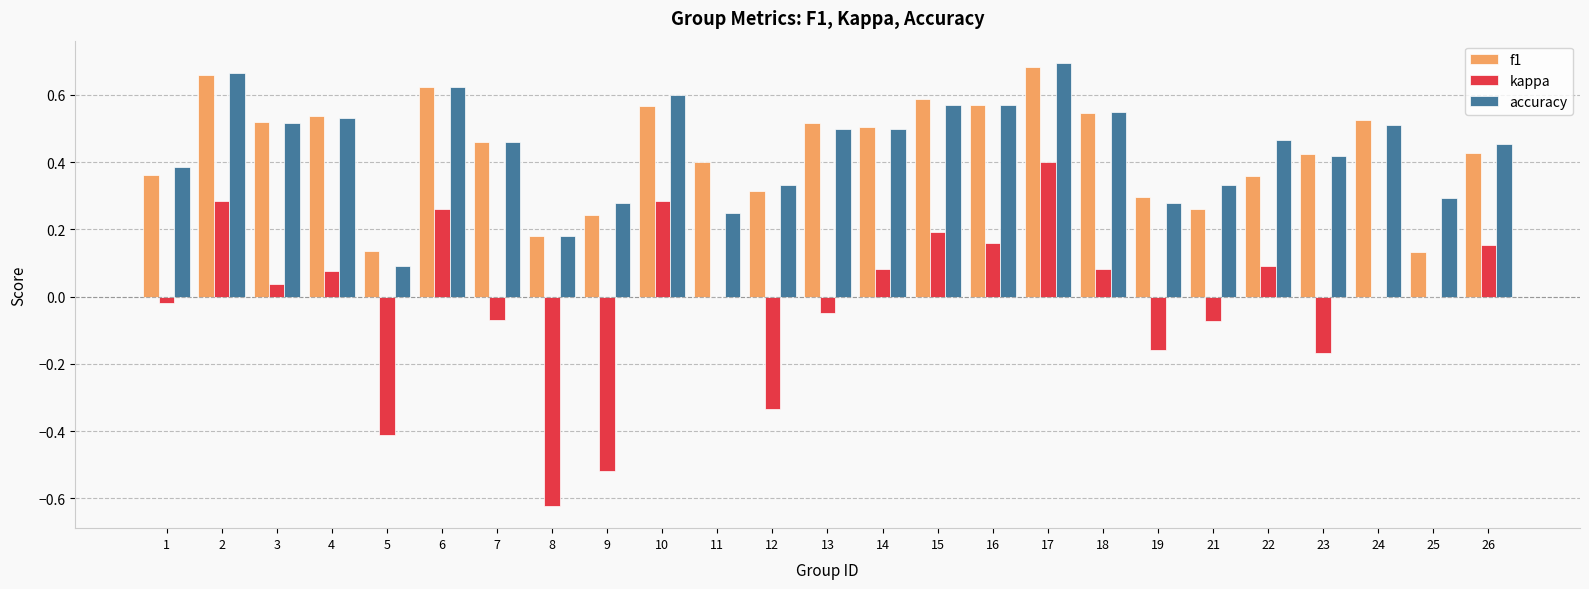

Which series changed the most between 8 and 15?

kappa